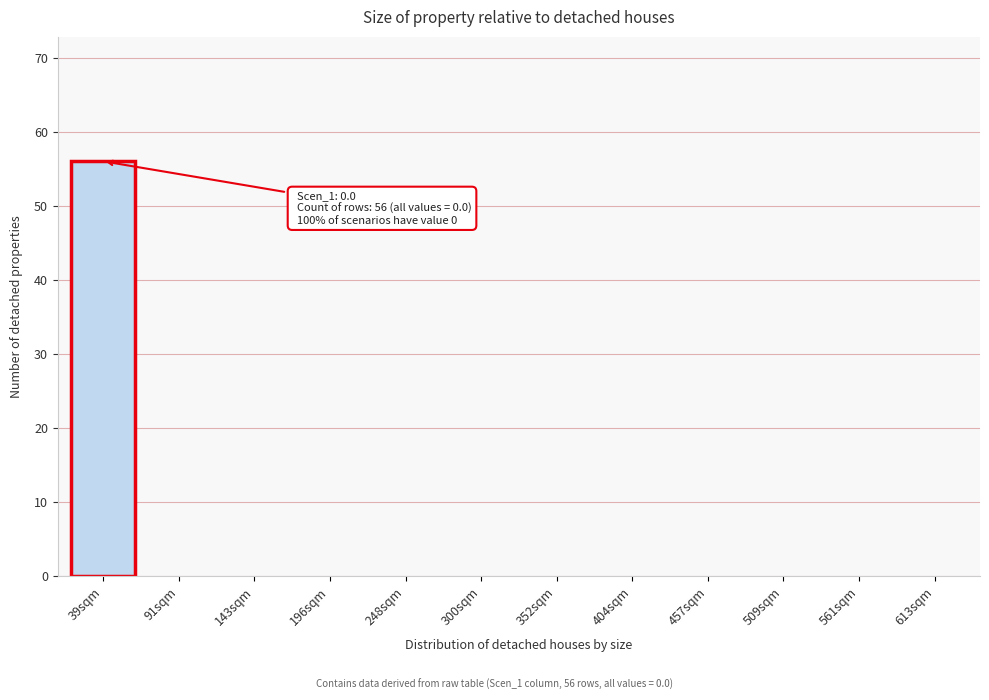

Reading left to right, extract all data points from this chart.

39sqm=56	91sqm=0	143sqm=0	196sqm=0	248sqm=0	300sqm=0	352sqm=0	404sqm=0	457sqm=0	509sqm=0	561sqm=0	613sqm=0